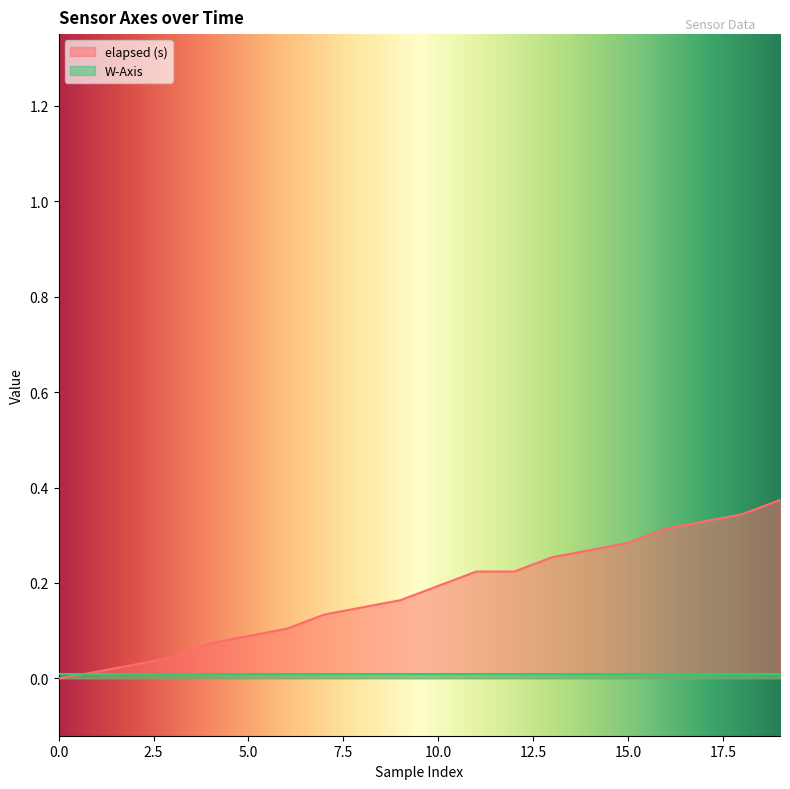

How many distinct data groups are displayed?

2